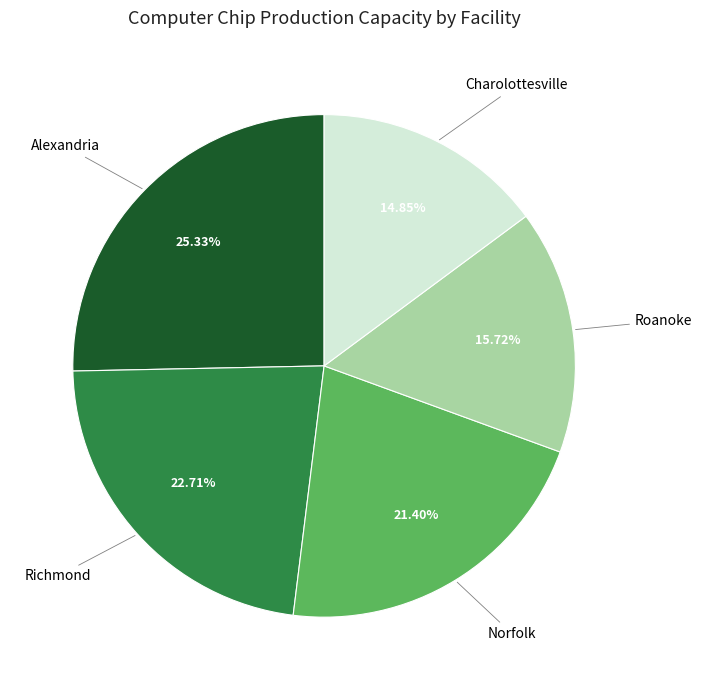

What is the ratio of the value at Richmond to the value at Charolottesville?

1.5